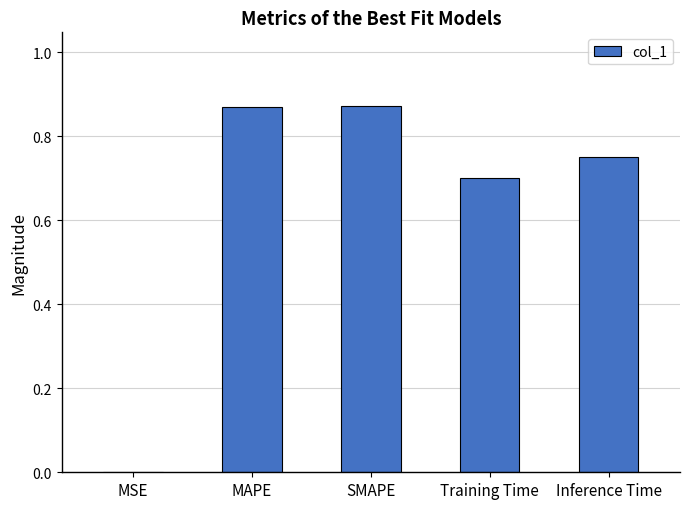

What is the sum of all values?

3.2